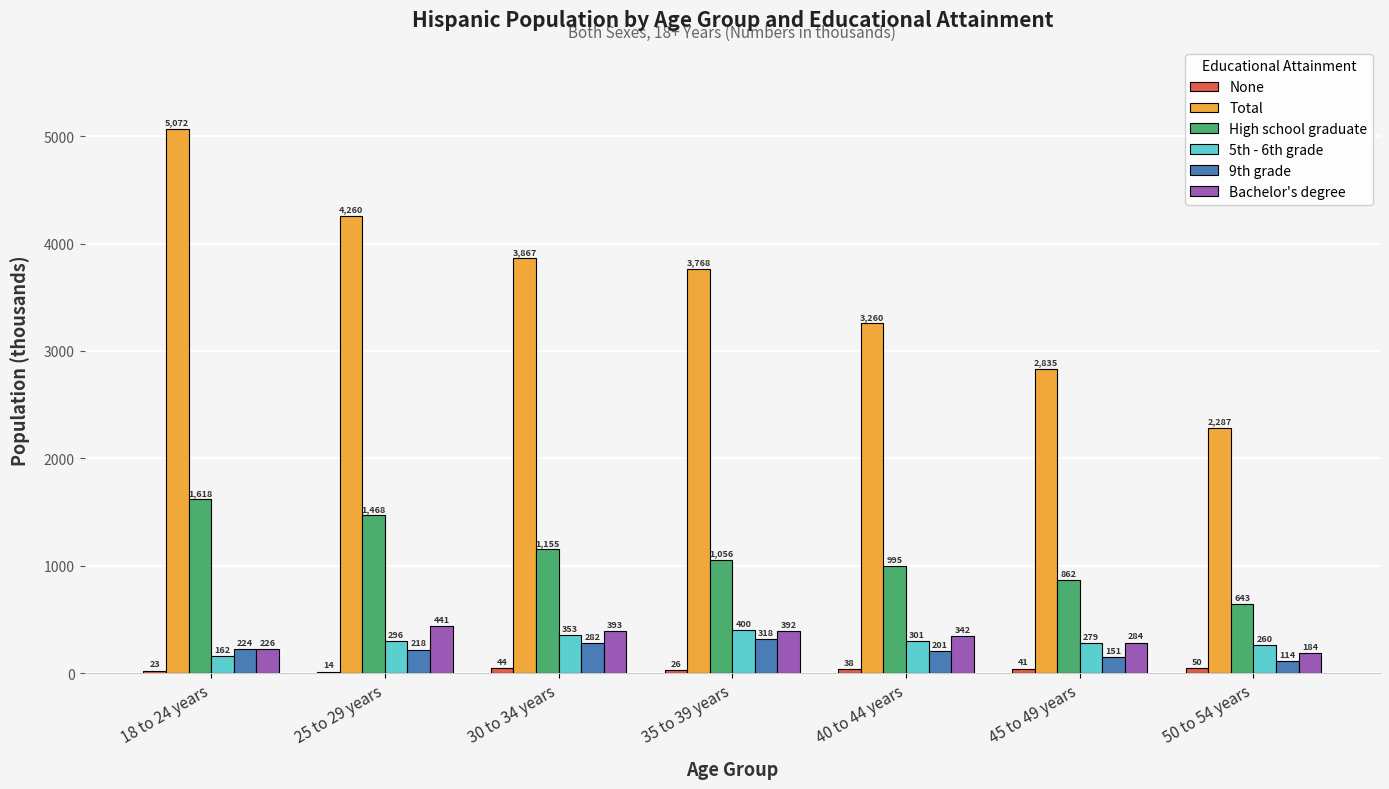

Which category has the highest value across all series?

18 to 24 years